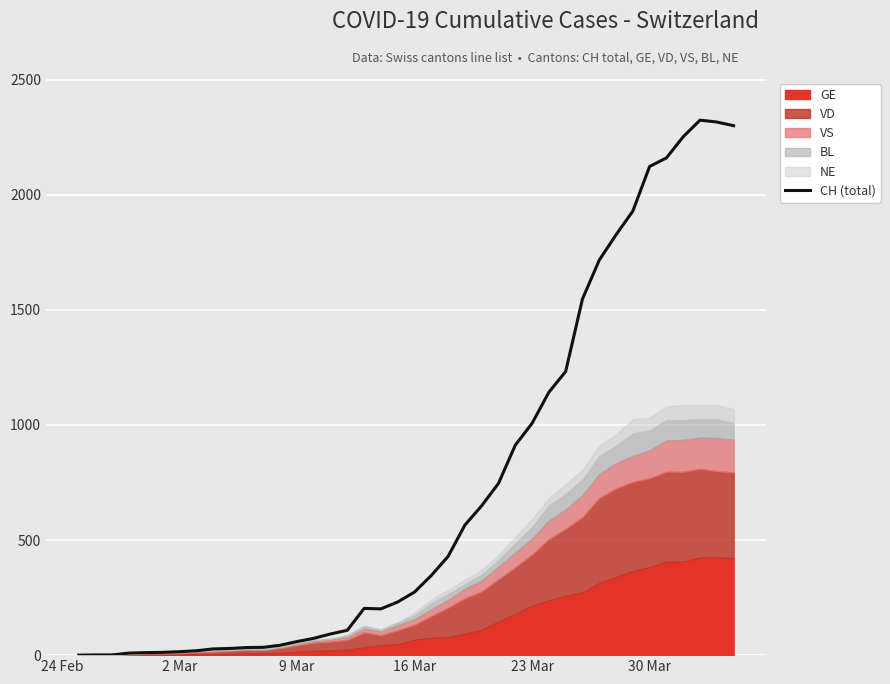

How many interior local valleys (lower than both neighbors) does the data have?

1